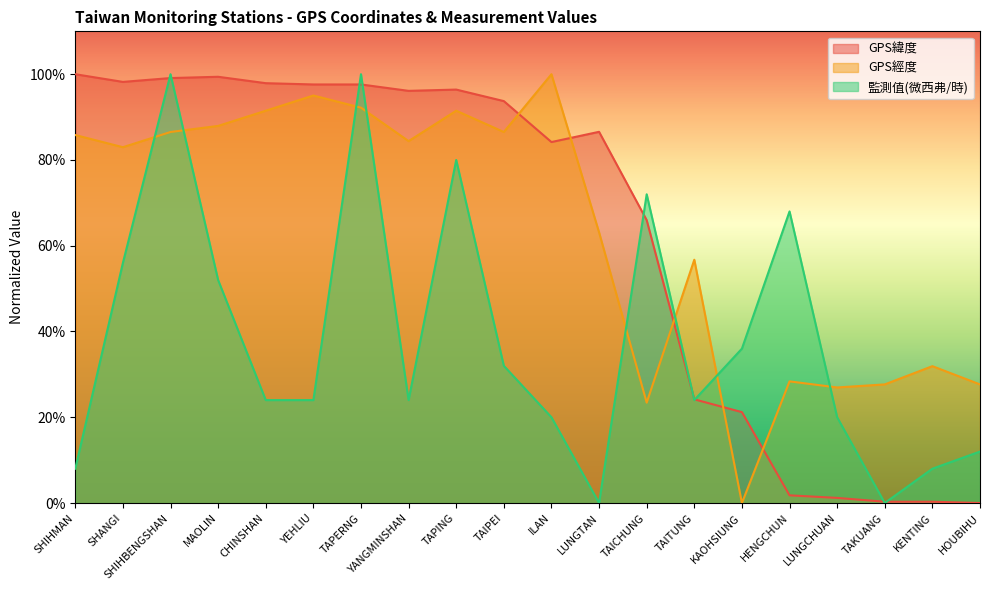

The GPS經度 series shows 92.2 at TAPERNG. True or false?

True